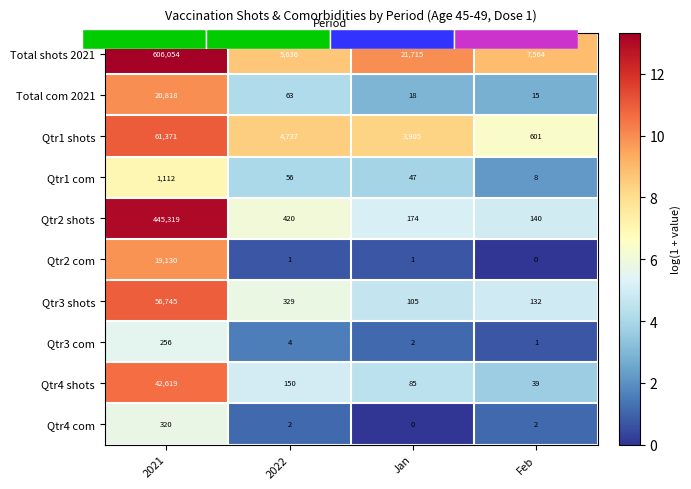

What is the difference between the second highest and minimum values in the Qtr4 shots series?

1.3